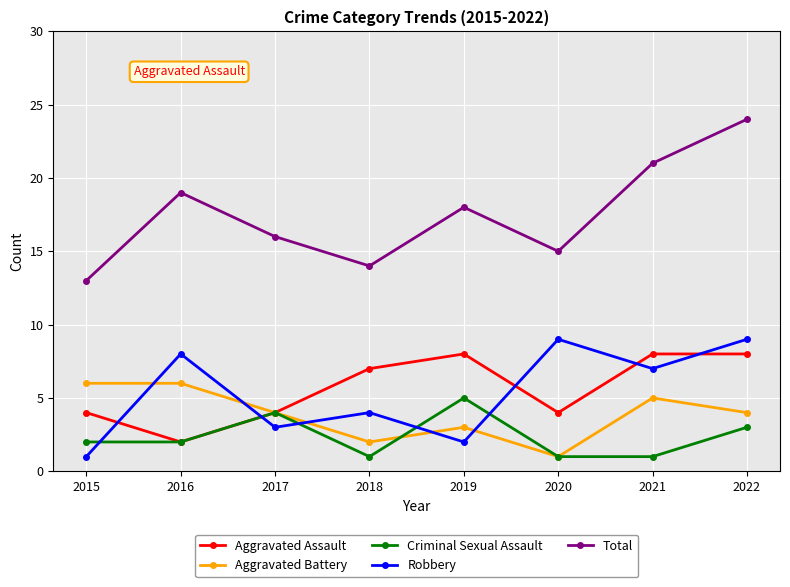

Where is the first local minimum for Aggravated Assault?

2016